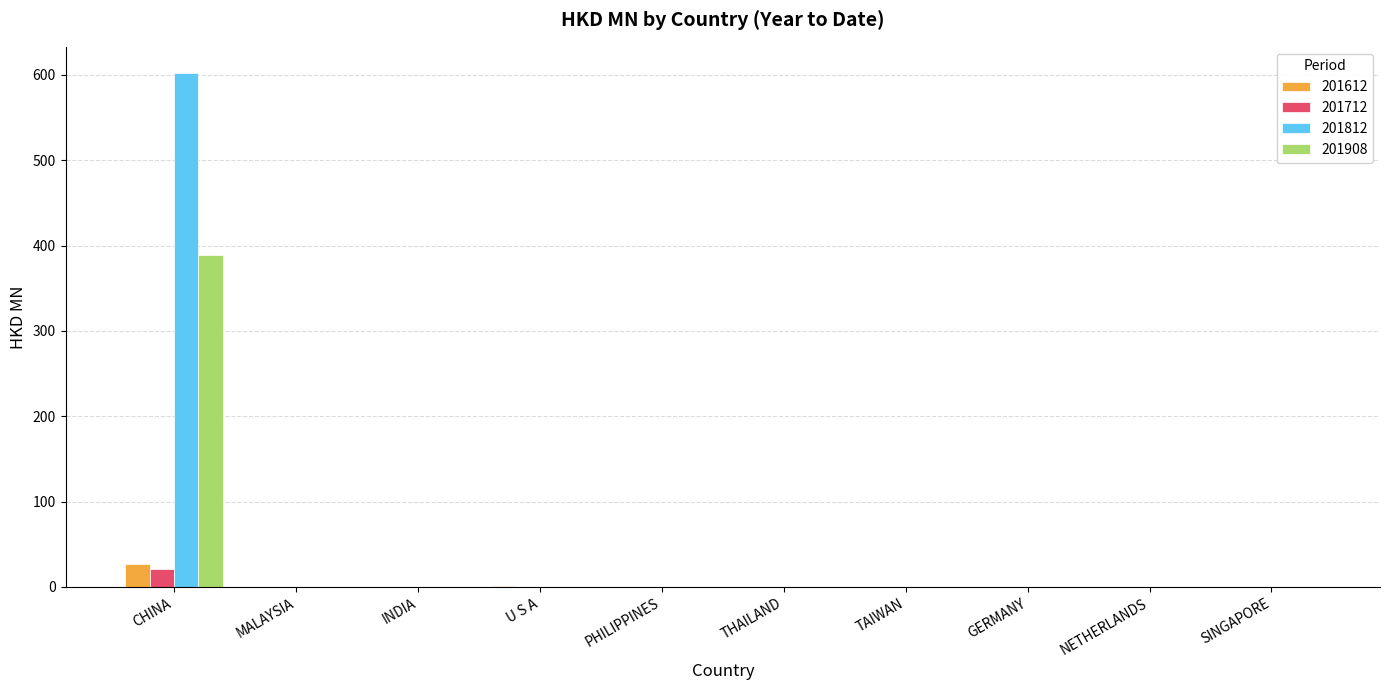

Read the 201908 value at CHINA.

389.1